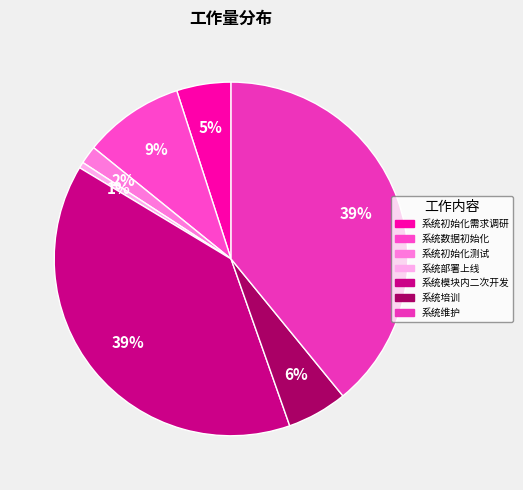

Which category has the smallest portion of the pie?

系统部署上线